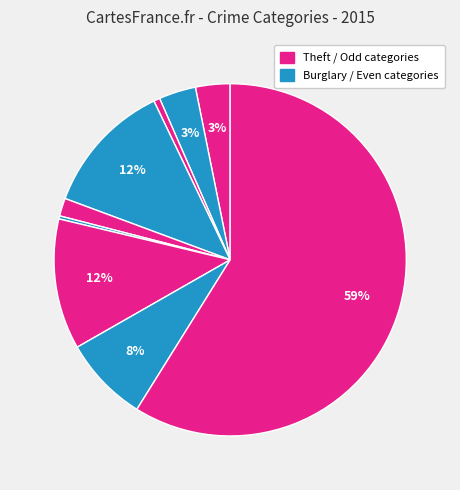

Count the number of slices in the pie.

9